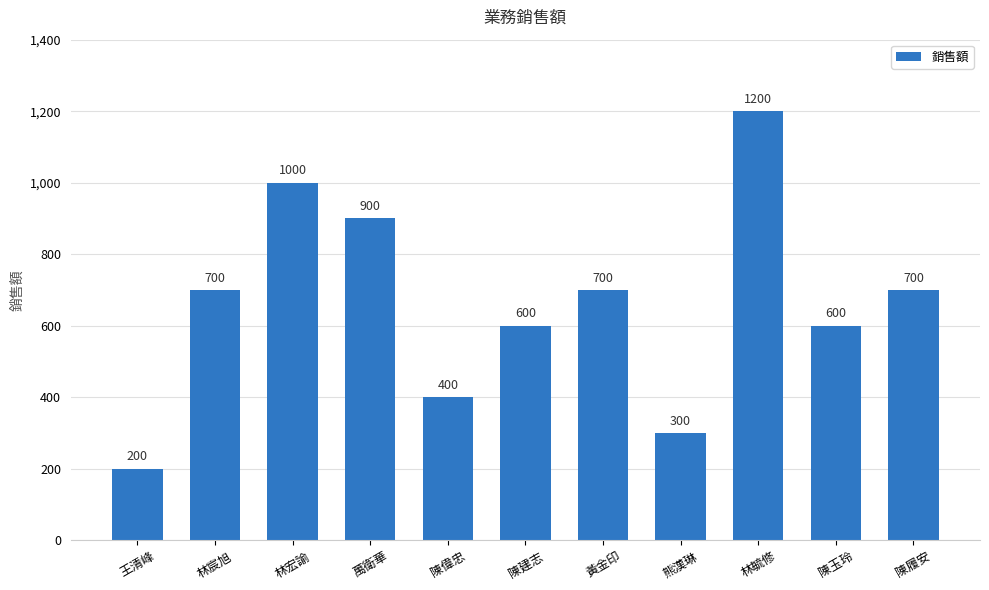

What is the value of the 10th bar from the left?

600